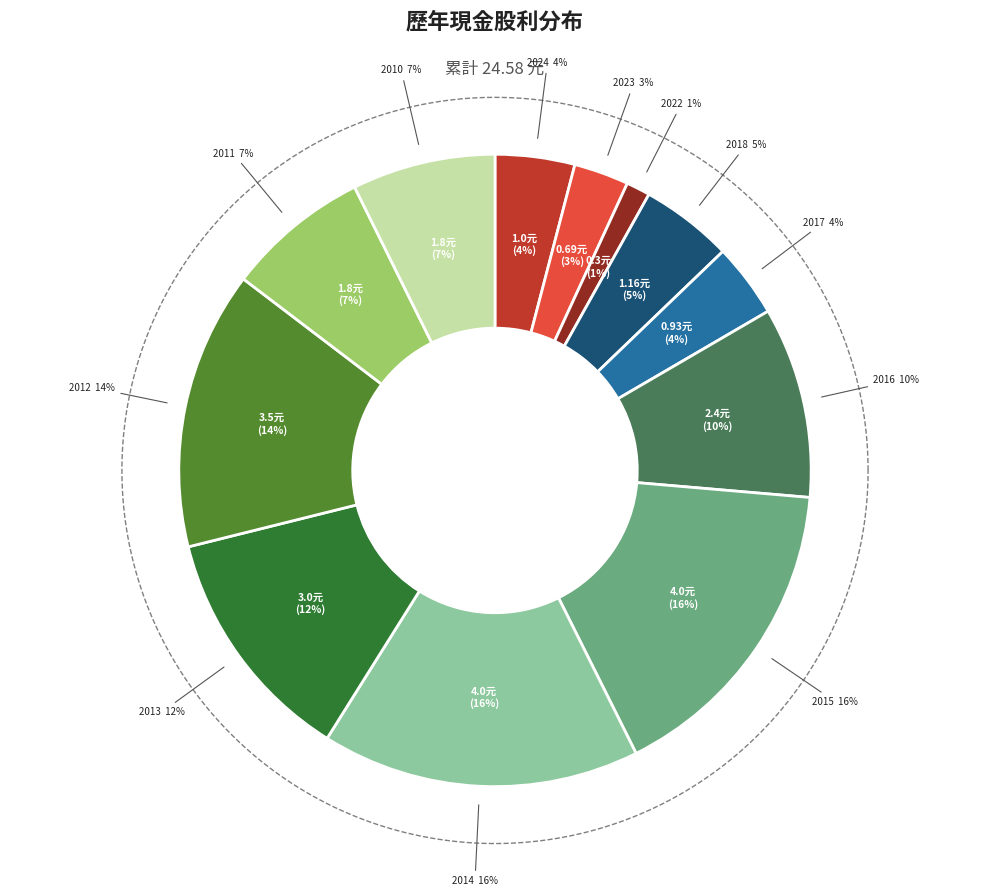

Combined, do 2013 and 2017 account for over 50%?

No